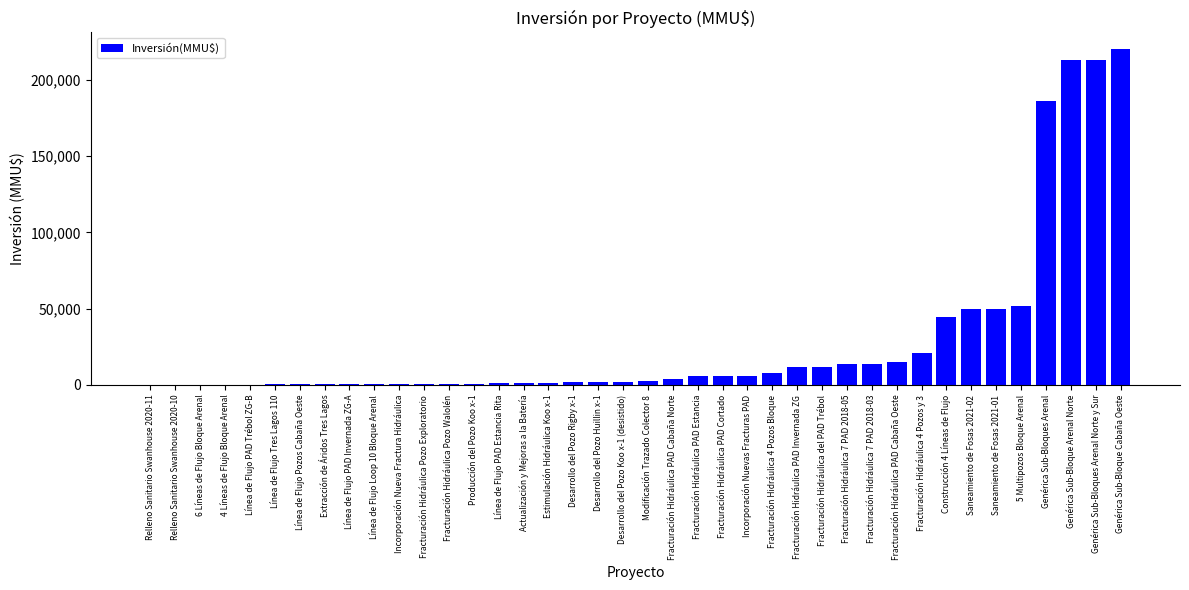

What is the sum of the values at Desarrollo del Pozo Rigby x-1 and Fracturación Hidráulica PAD Cortado?

7760